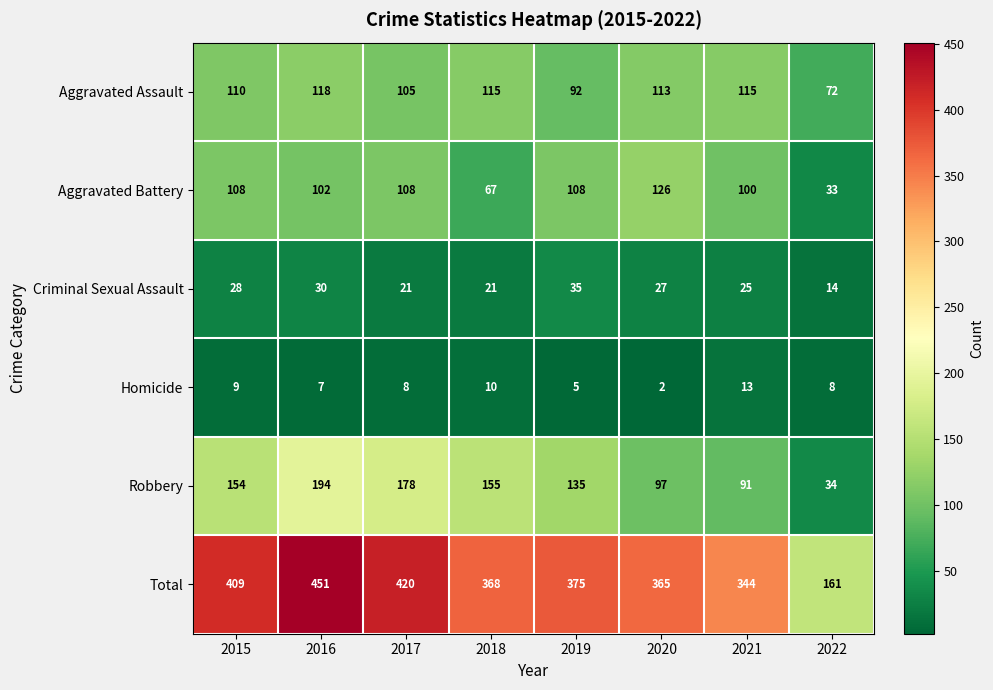

What is the difference between the highest and lowest values at 2015?

400